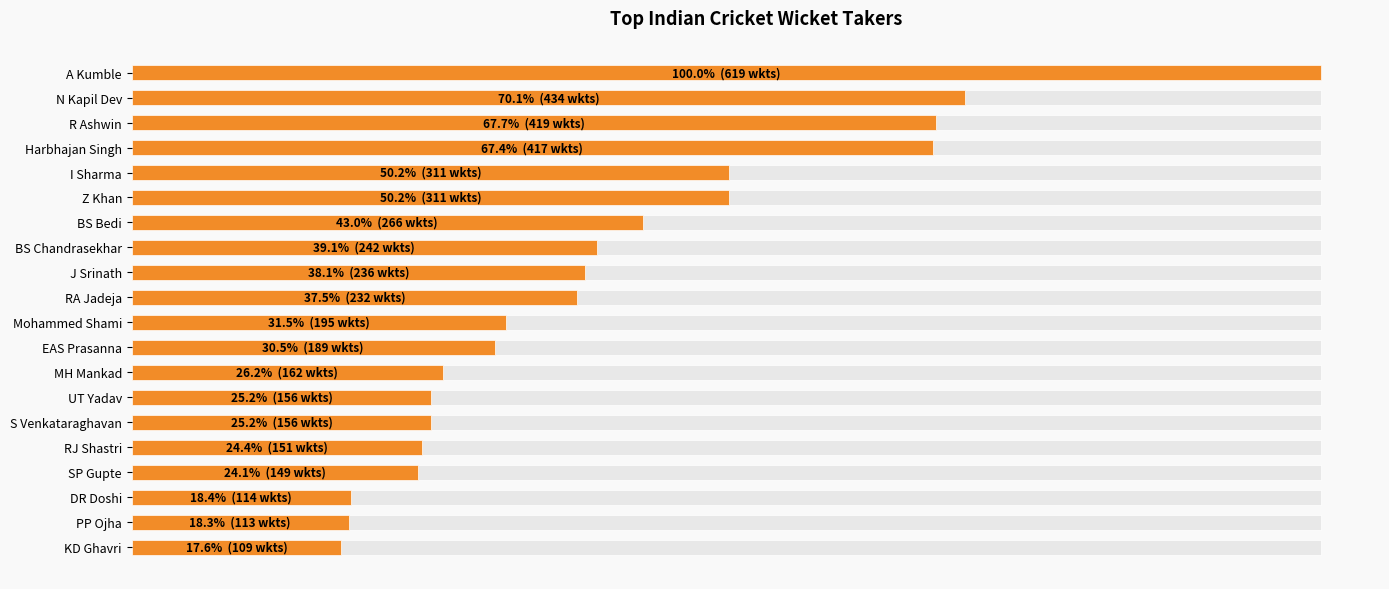

Count the number of data series in this chart.

2